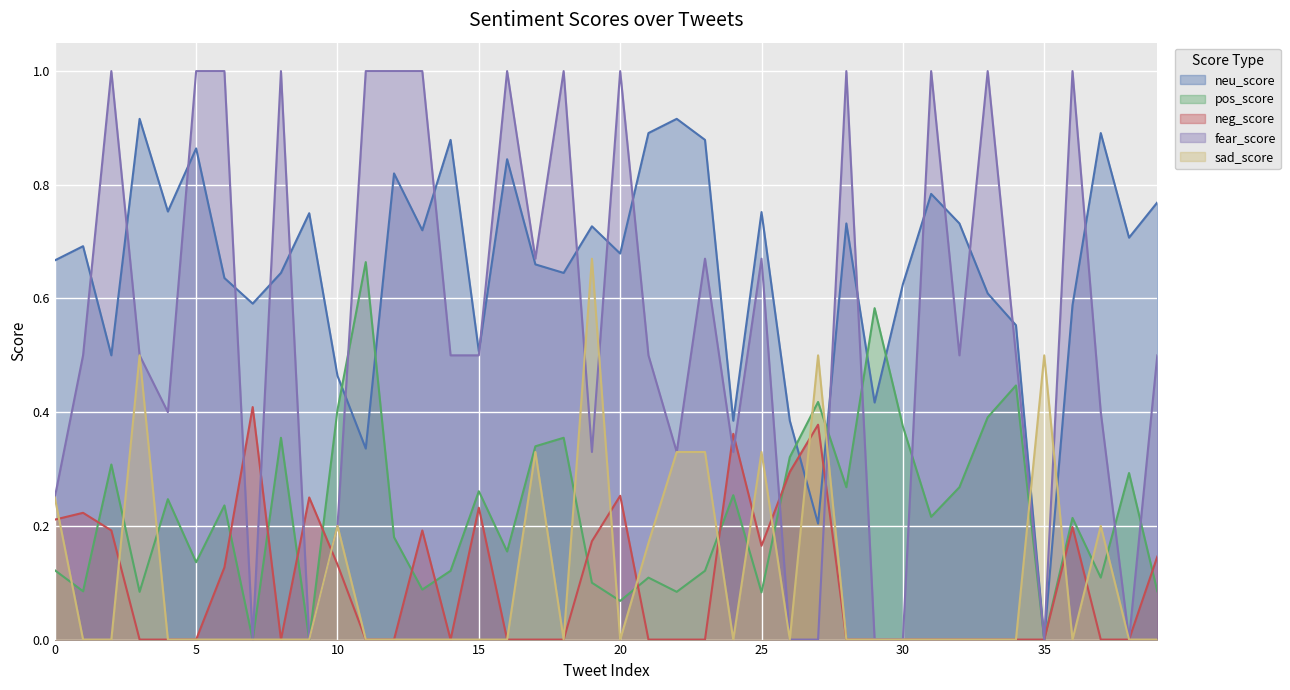

At which category does pos_score reach its first local valley?

1